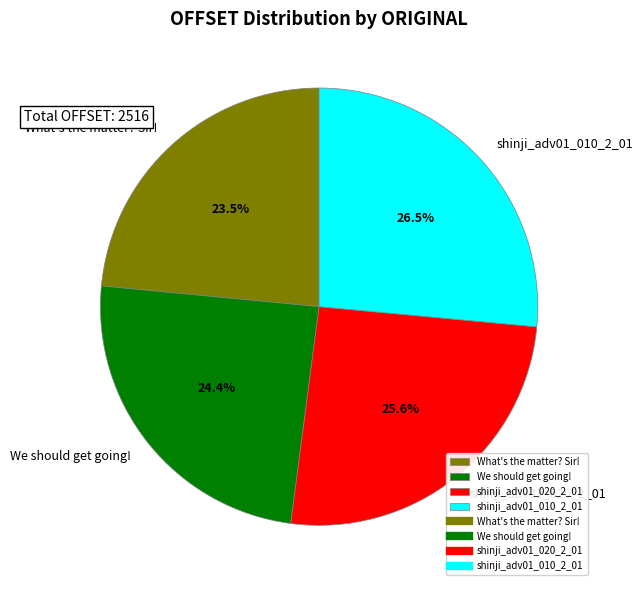

Approximately how many times larger is the value at shinji_adv01_010_2_01 compared to What's the matter? Sir!?

1.1